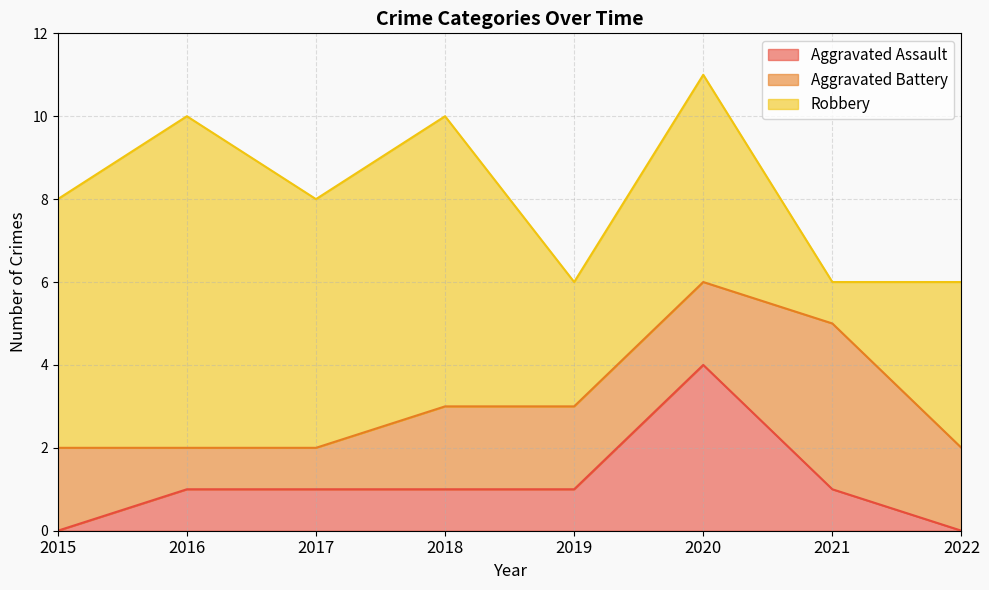

Where is the first local minimum for Robbery?

2017